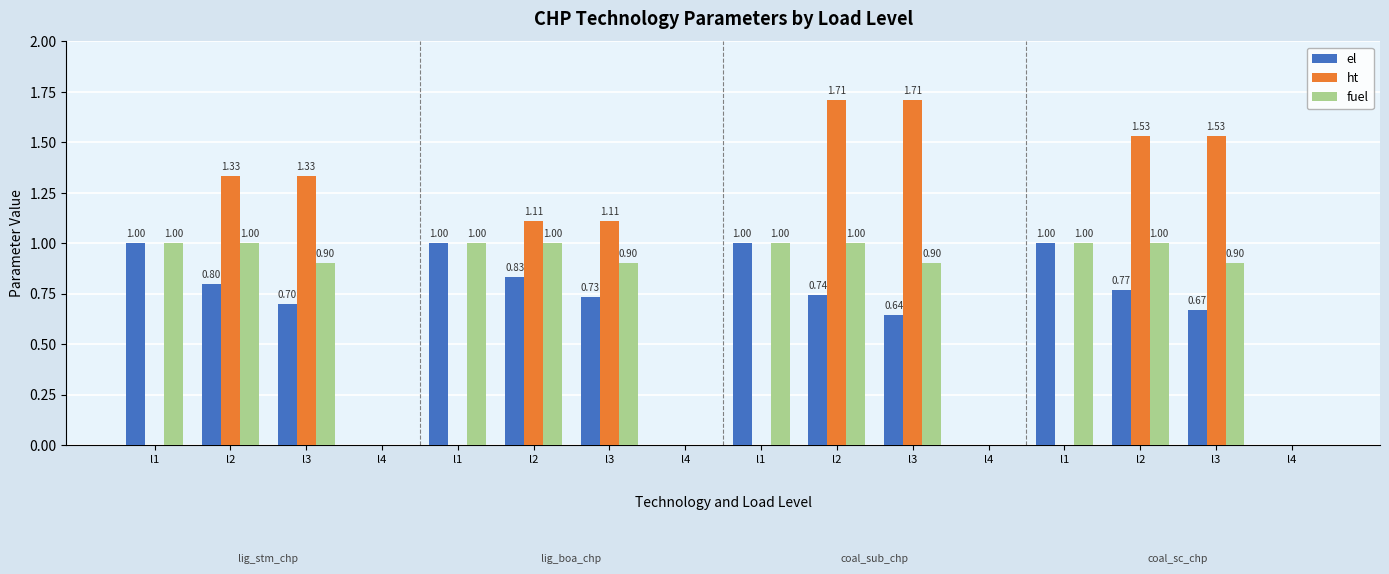

Which category has the highest value in the fuel series?

l1